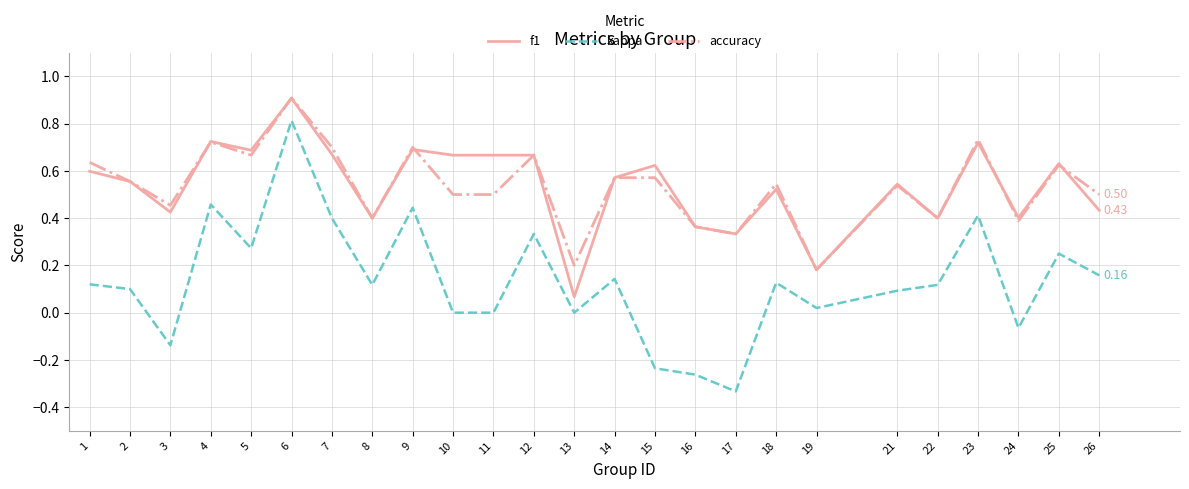

At 26, list the series in order from largest to smallest.

accuracy, f1, kappa